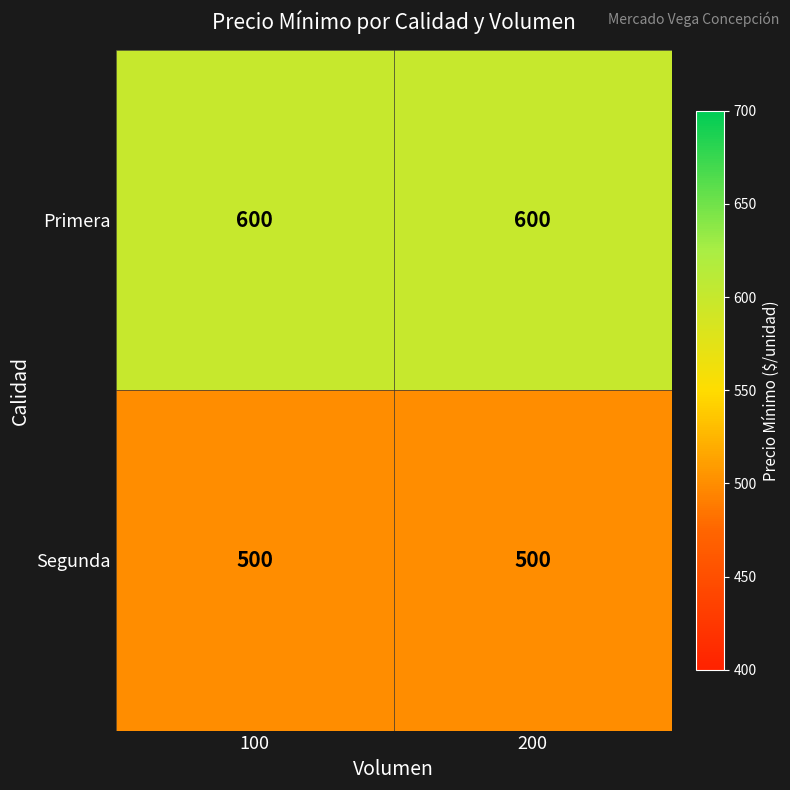

Read the Primera value at 200.

600